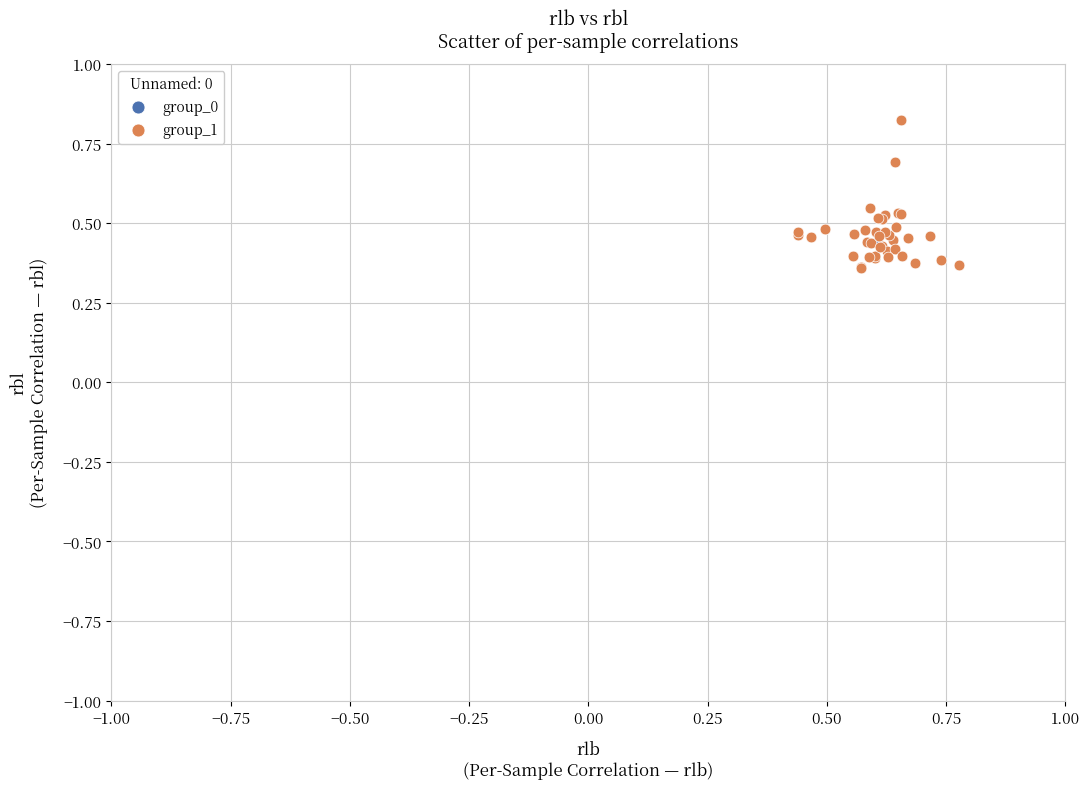

What are all the series names shown in the legend?

group_0, group_1